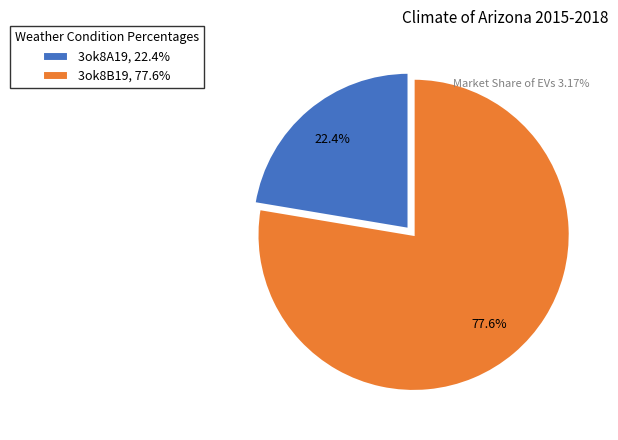

Is 3ok8A19 the majority of the pie?

No